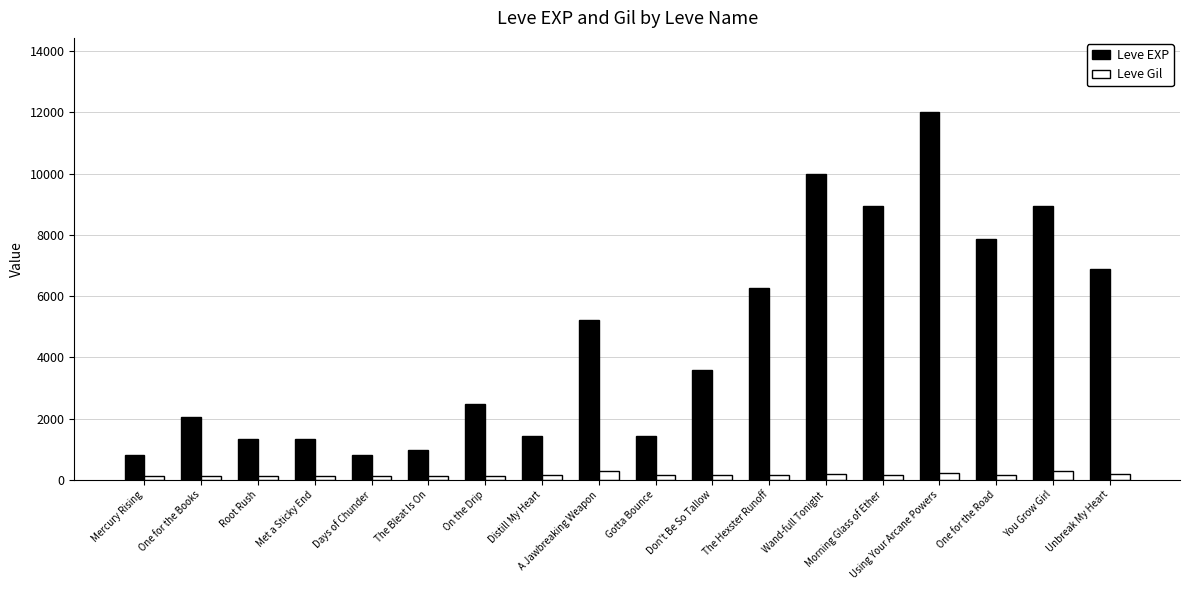

What is the total value across all series at The Bleat Is On?

1092